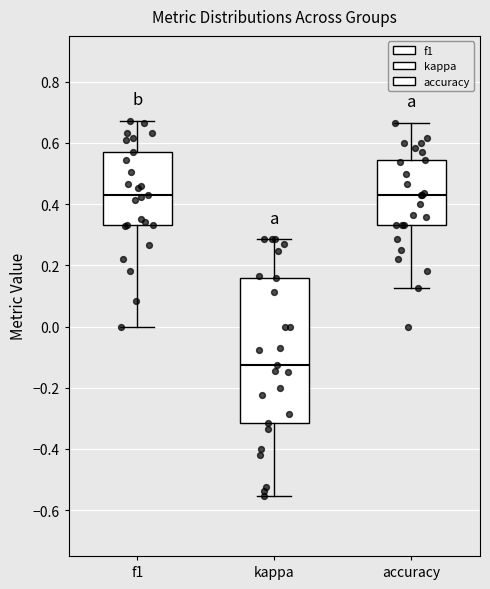

Comparing the boxes themselves (not the whiskers), which one is the tallest?

kappa